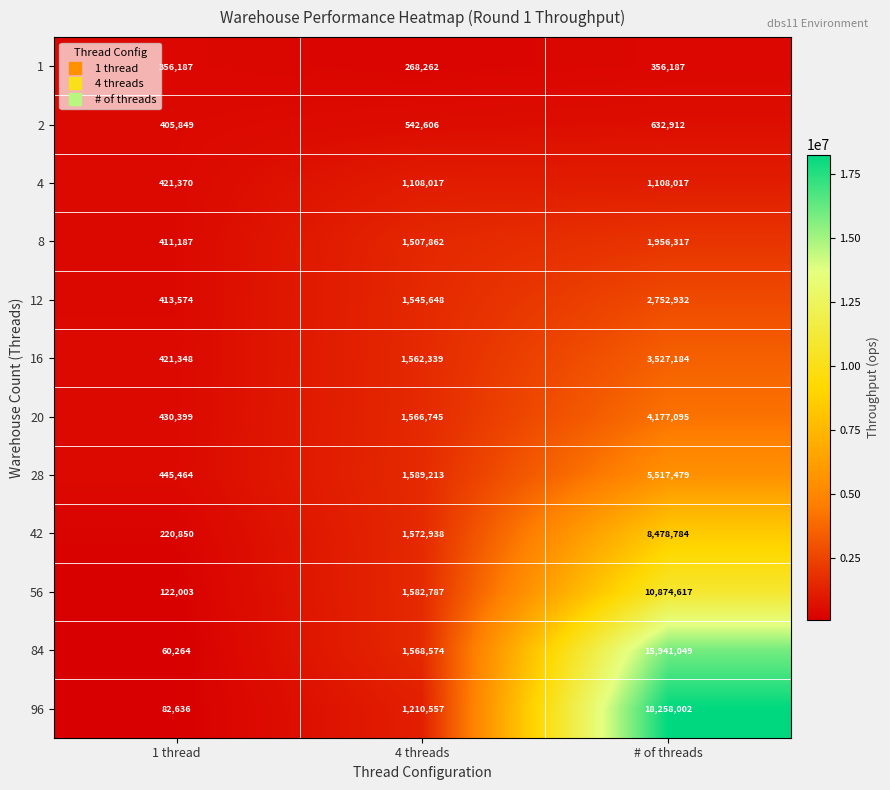

Is it true that 84 equals 15941049 at # of threads?

True